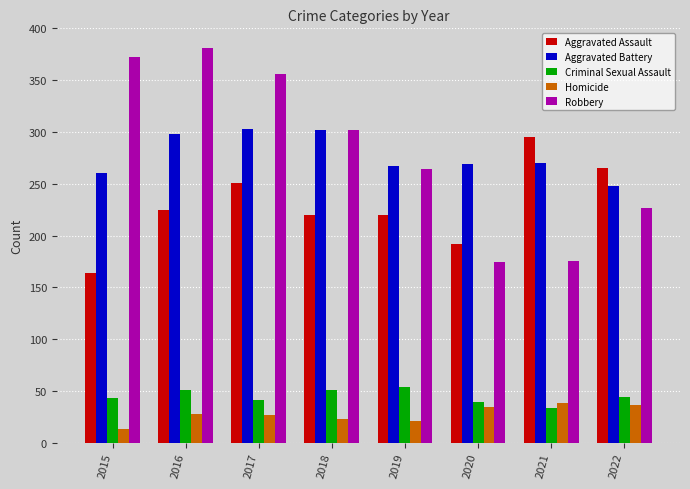

The value of Homicide at 2021 is 38. True or false?

True